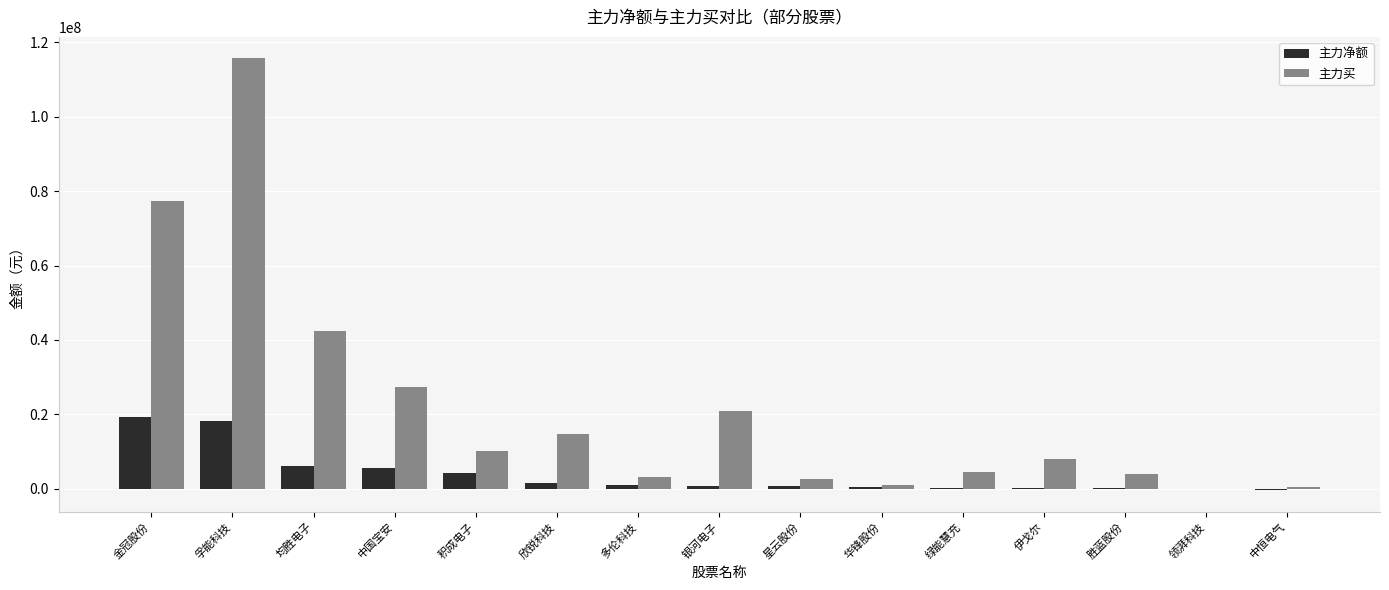

What is the difference between the 主力买 values at 星云股份 and 伊戈尔?

5379157